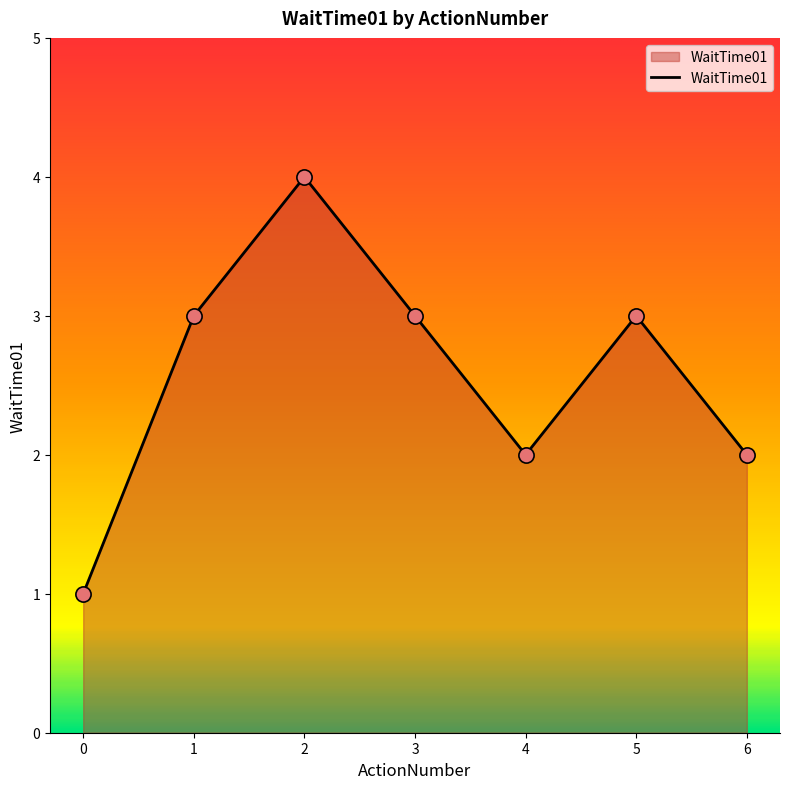

Between 6 and 0, which is larger?

6